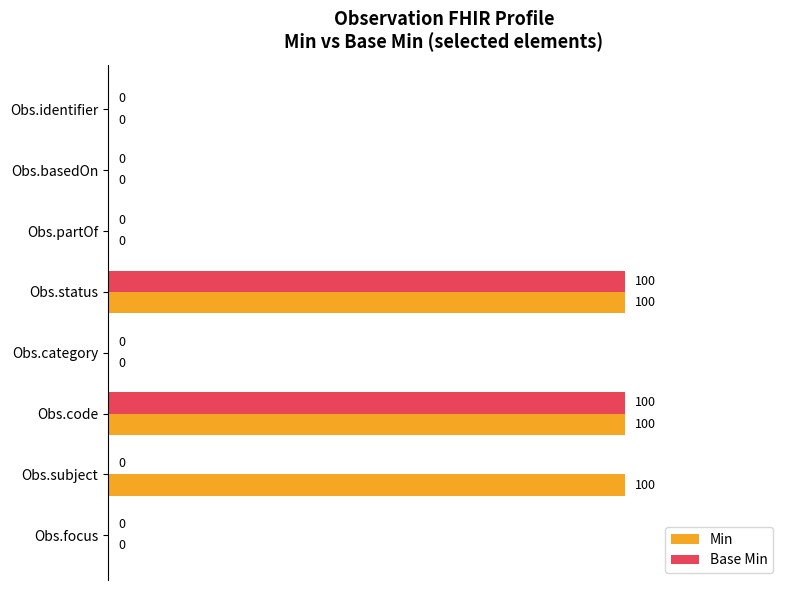

Which series has the largest total across all categories?

Min